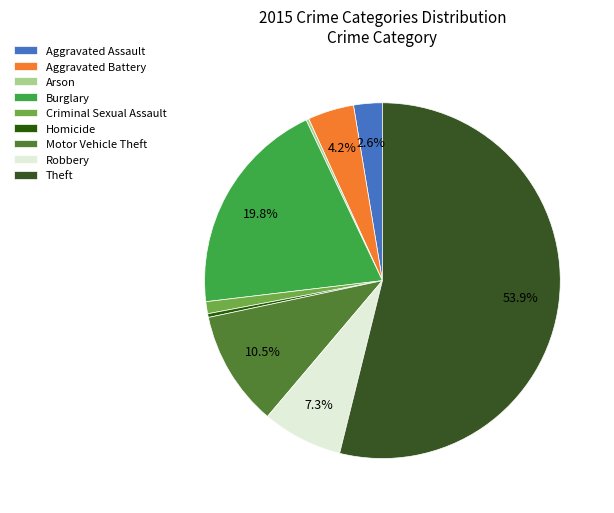

Rank the categories by value from lowest to highest.

Arson, Homicide, Criminal Sexual Assault, Aggravated Assault, Aggravated Battery, Robbery, Motor Vehicle Theft, Burglary, Theft